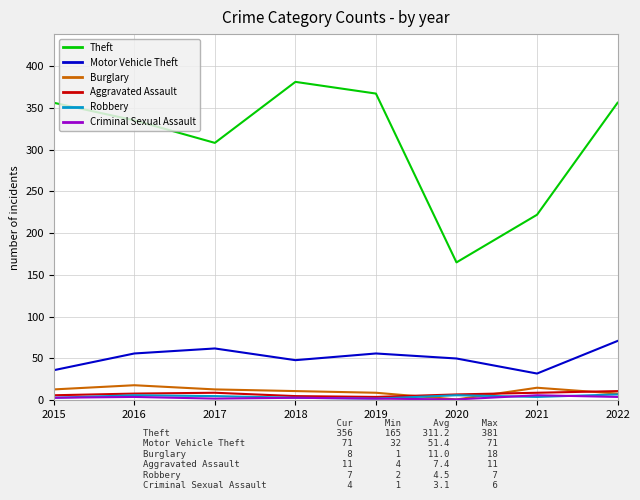

How many Criminal Sexual Assault values are between 2 and 4?

6